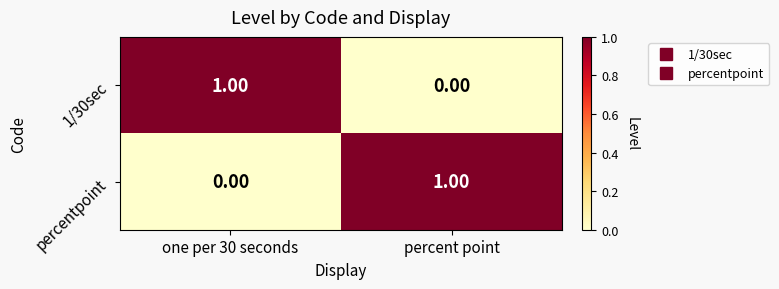

At percent point, list the series in order from largest to smallest.

percentpoint, 1/30sec